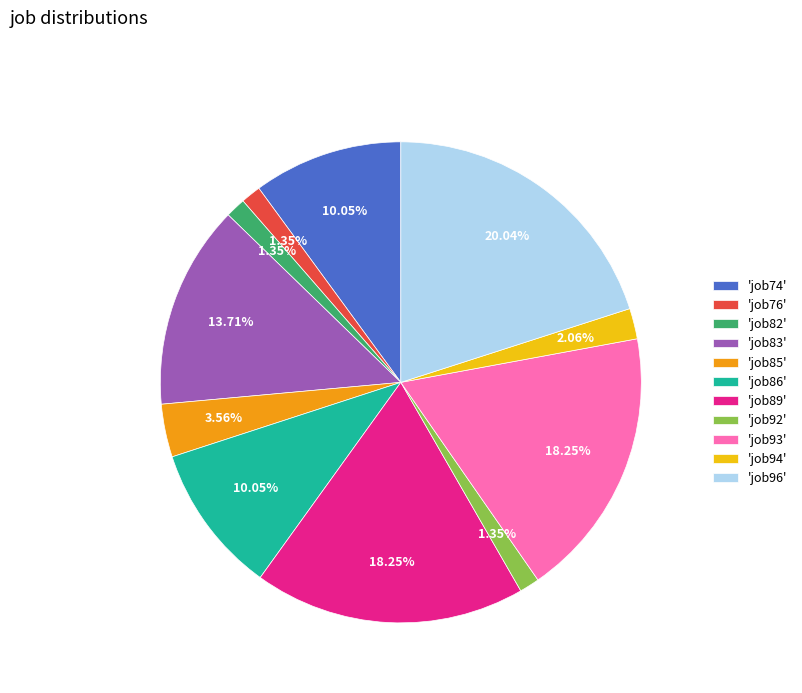

Is there any slice that represents more than half of the pie?

No